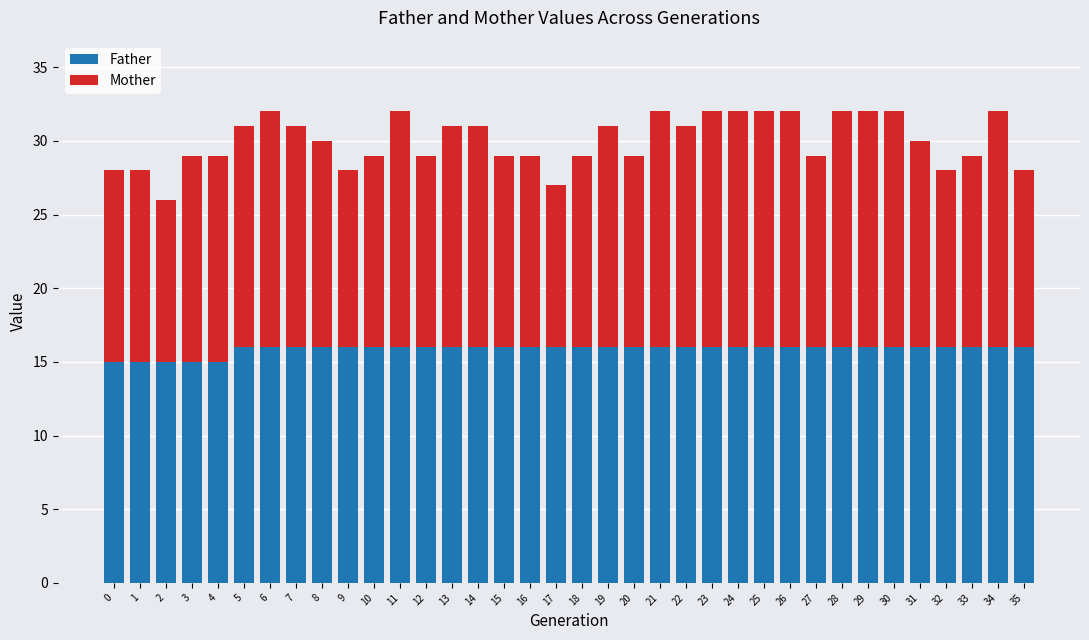

The Father series shows 16 at 21. True or false?

True